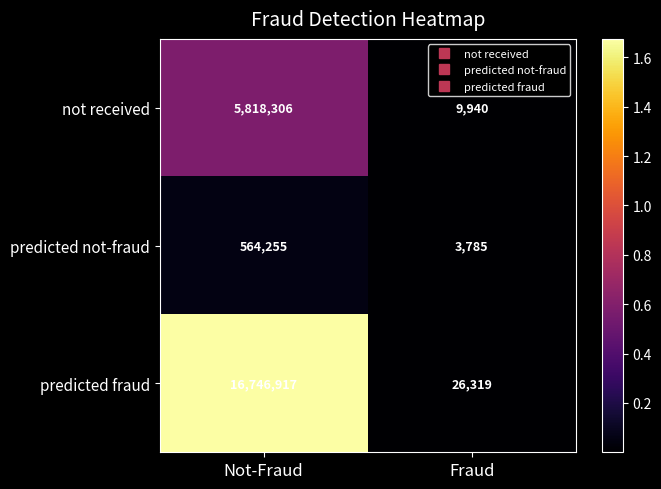

Which series has the largest total across all categories?

predicted fraud